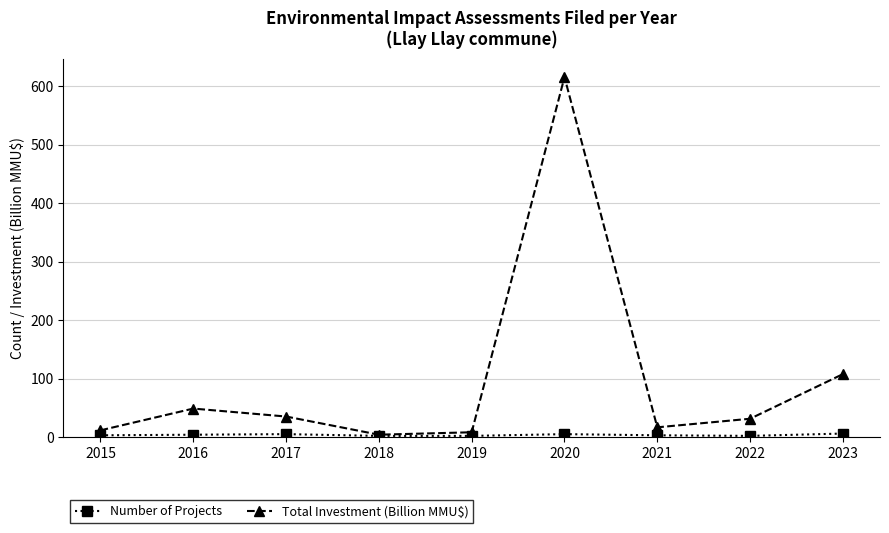

What is the greatest value displayed?

615.5